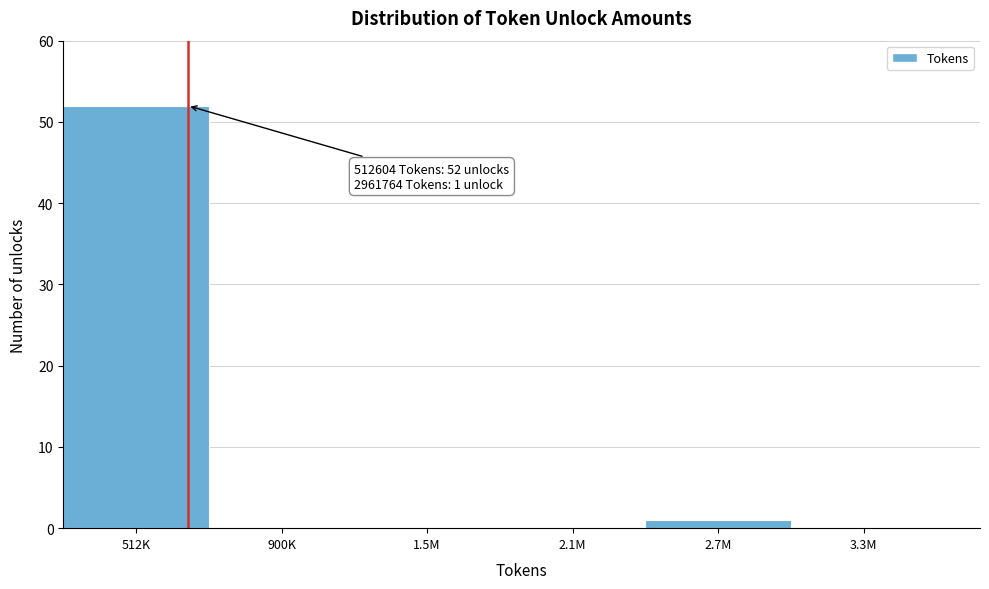

What is the maximum value shown in the chart?

52